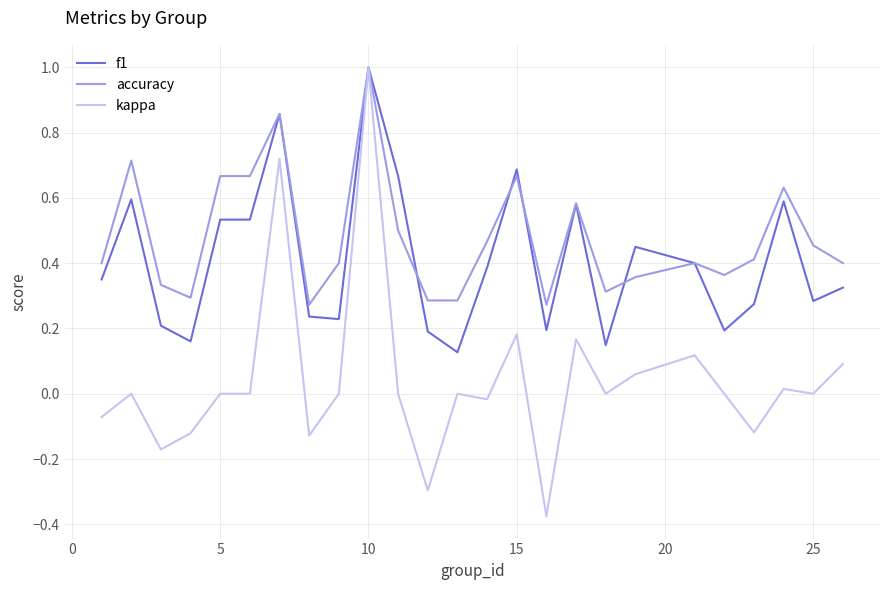

What is the maximum value for kappa?

1.0